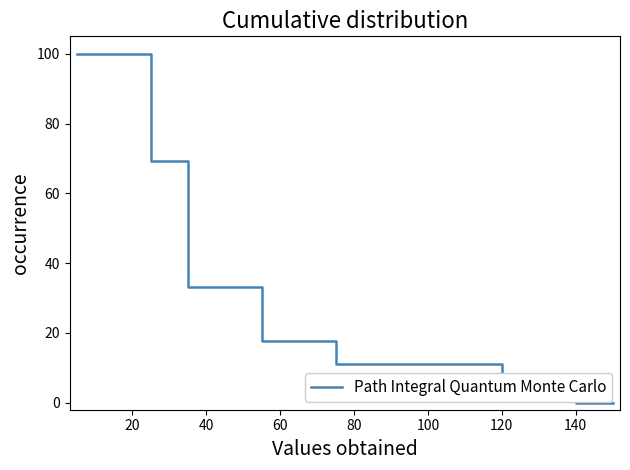

What is the greatest value displayed?

100.0